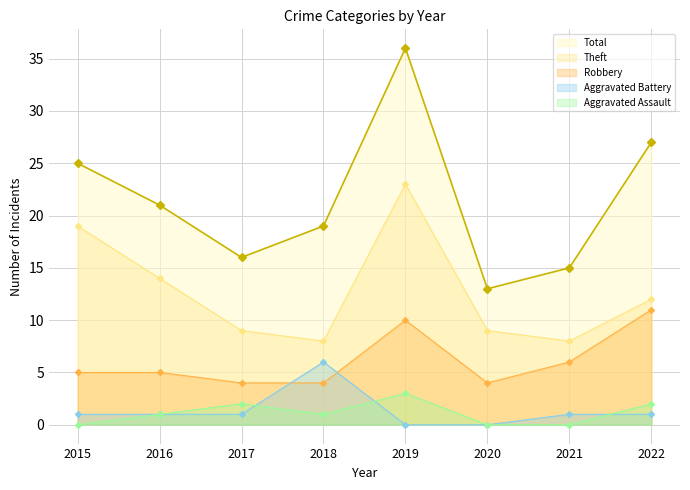

Does the chart have visible grid lines?

Yes